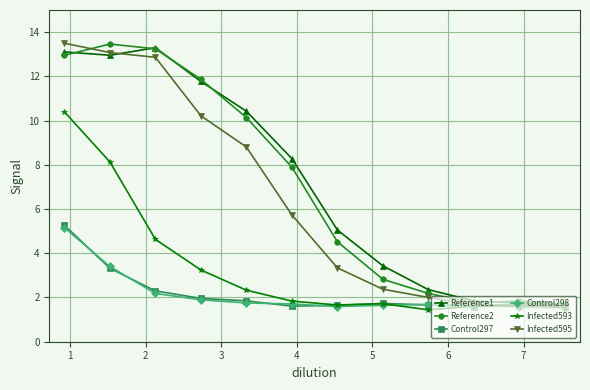

At how many categories does at least one series exceed 3?

8